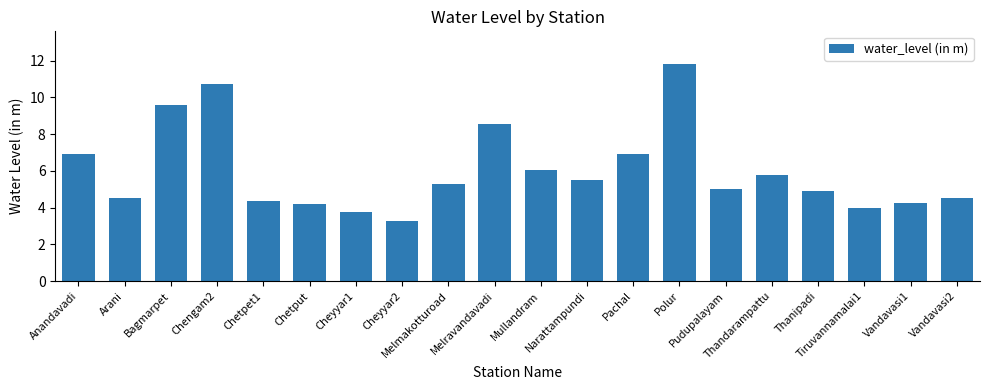

What is the sum of all values?

119.8